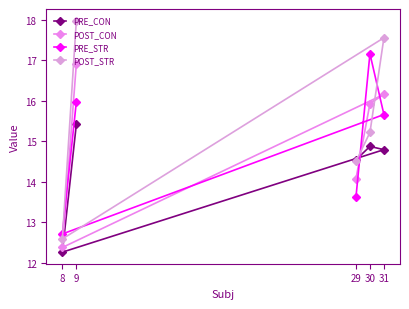

Read the POST_CON value at 8.

12.4